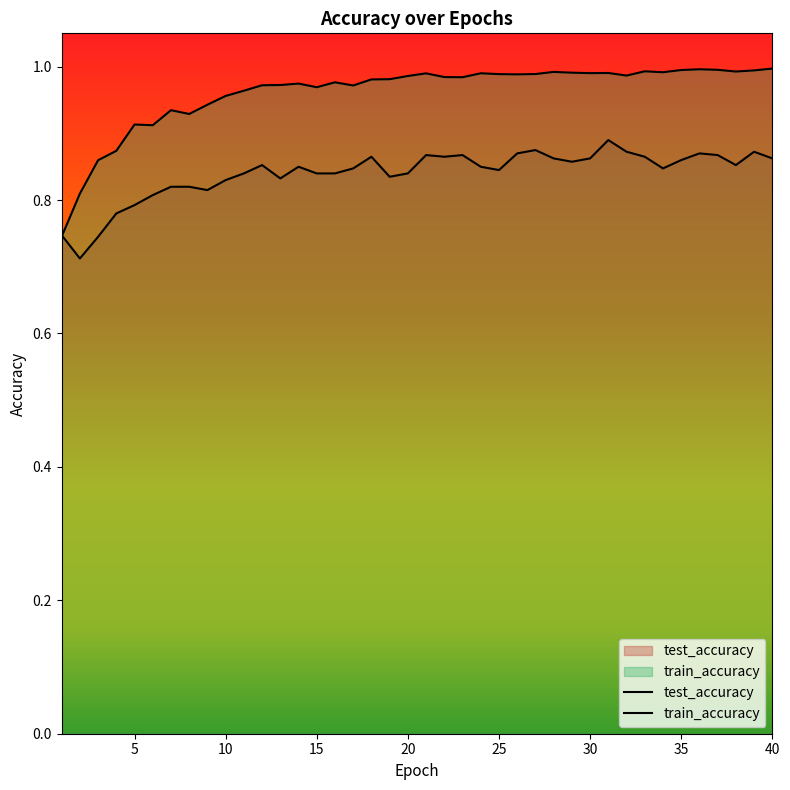

Reading right to left, extract all data points from this chart.

test_accuracy: 40=0.9	39=0.9	38=0.9	37=0.9	36=0.9	35=0.9	34=0.8	33=0.9	32=0.9	31=0.9	30=0.9	29=0.9	28=0.9	27=0.9	26=0.9	25=0.8	24=0.8	23=0.9	22=0.9	21=0.9	20=0.8	19=0.8	18=0.9	17=0.8	16=0.8	15=0.8	14=0.8	13=0.8	12=0.9	11=0.8	10=0.8	9=0.8	8=0.8	7=0.8	6=0.8	5=0.8	4=0.8	3=0.7	2=0.7	1=0.7
train_accuracy: 40=1.0	39=1.0	38=1.0	37=1.0	36=1.0	35=1.0	34=1.0	33=1.0	32=1.0	31=1.0	30=1.0	29=1.0	28=1.0	27=1.0	26=1.0	25=1.0	24=1.0	23=1.0	22=1.0	21=1.0	20=1.0	19=1.0	18=1.0	17=1.0	16=1.0	15=1.0	14=1.0	13=1.0	12=1.0	11=1.0	10=1.0	9=0.9	8=0.9	7=0.9	6=0.9	5=0.9	4=0.9	3=0.9	2=0.8	1=0.7